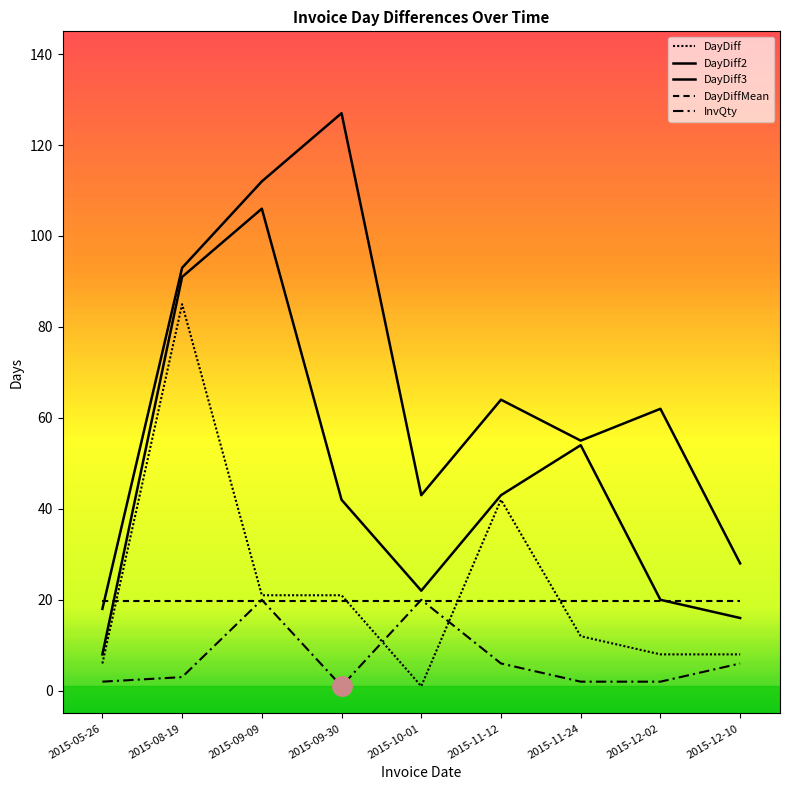

What is the smallest value displayed?

1